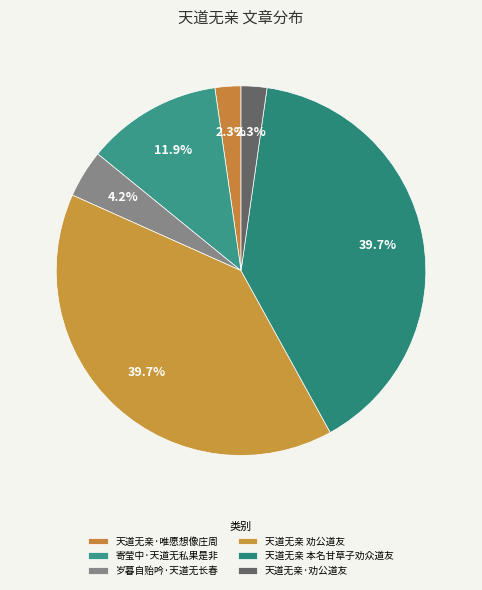

To the nearest percent, what is the difference between the largest and smallest slice percentages?

37%